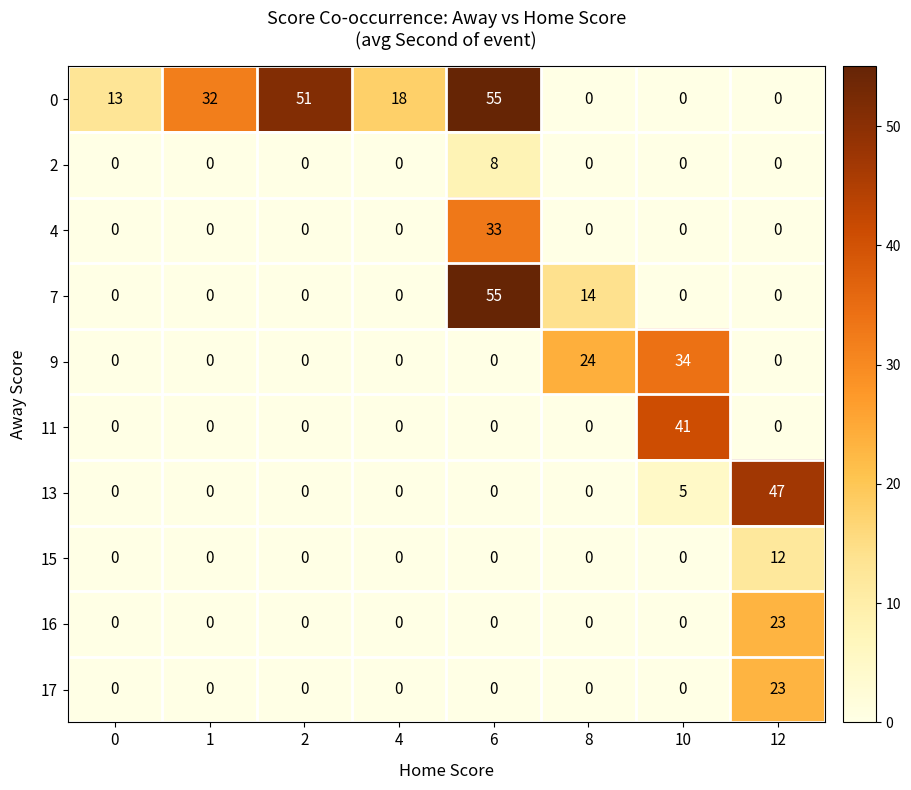

What is the maximum value shown in the chart?

55